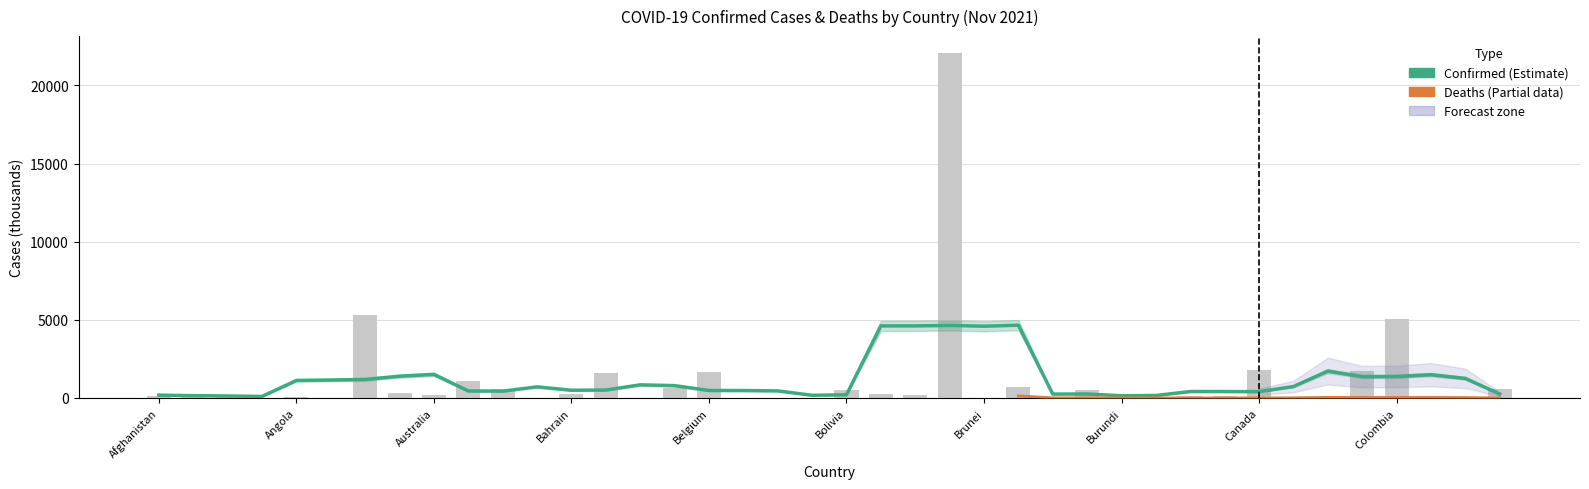

What is the label of the 19th bar from the left?

Benin